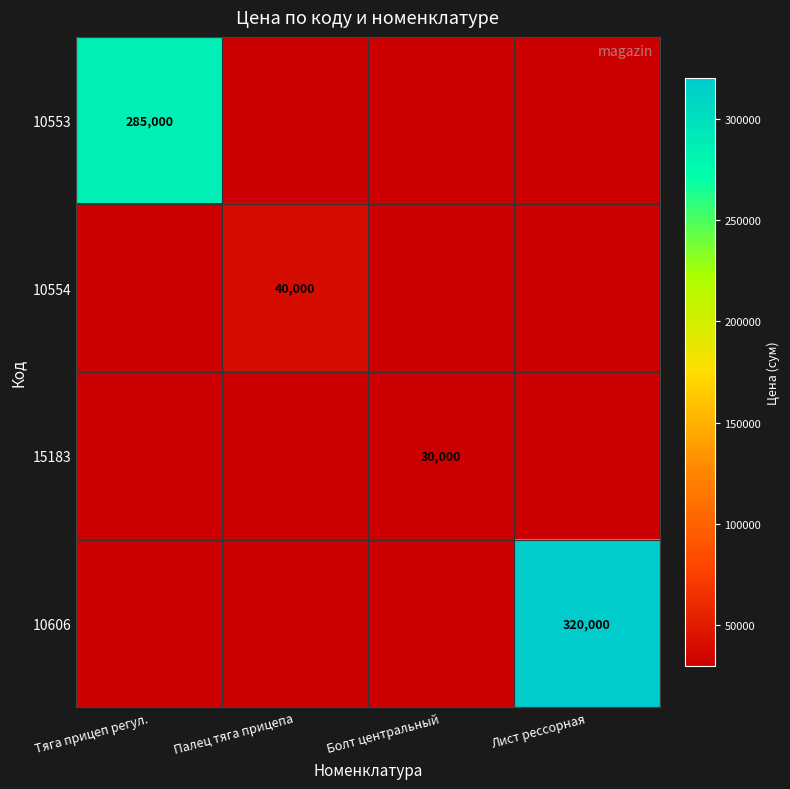

Is it true that 15183 equals 30000 at Болт центральный?

True